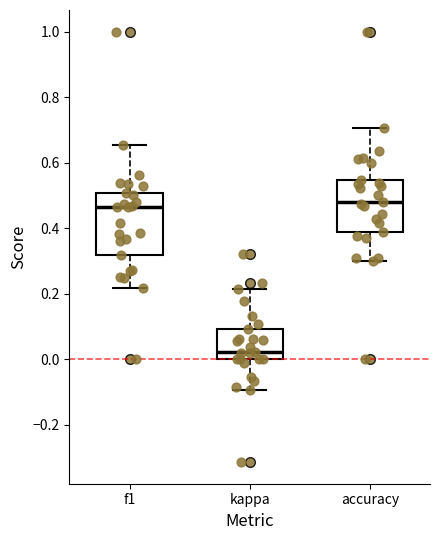

Where is the upper edge of the box for f1 on the y-axis? The values are not printed on the chart, so give them approximately, as read against the axis.

0.50